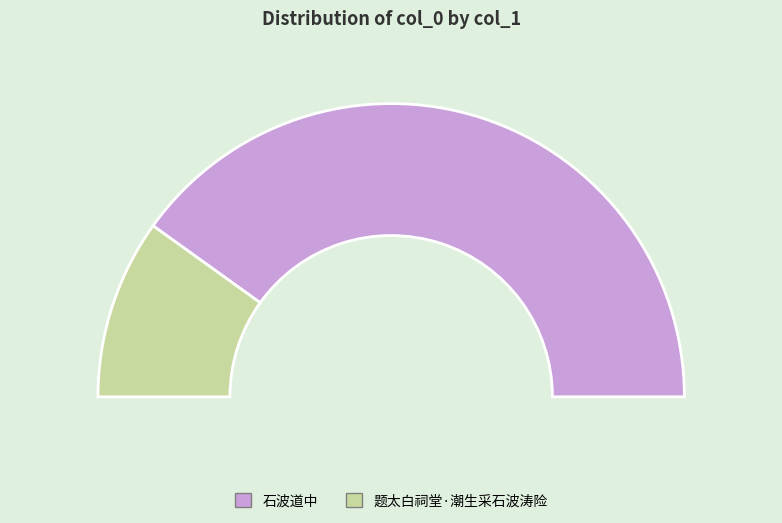

How many slices are in this pie chart?

2